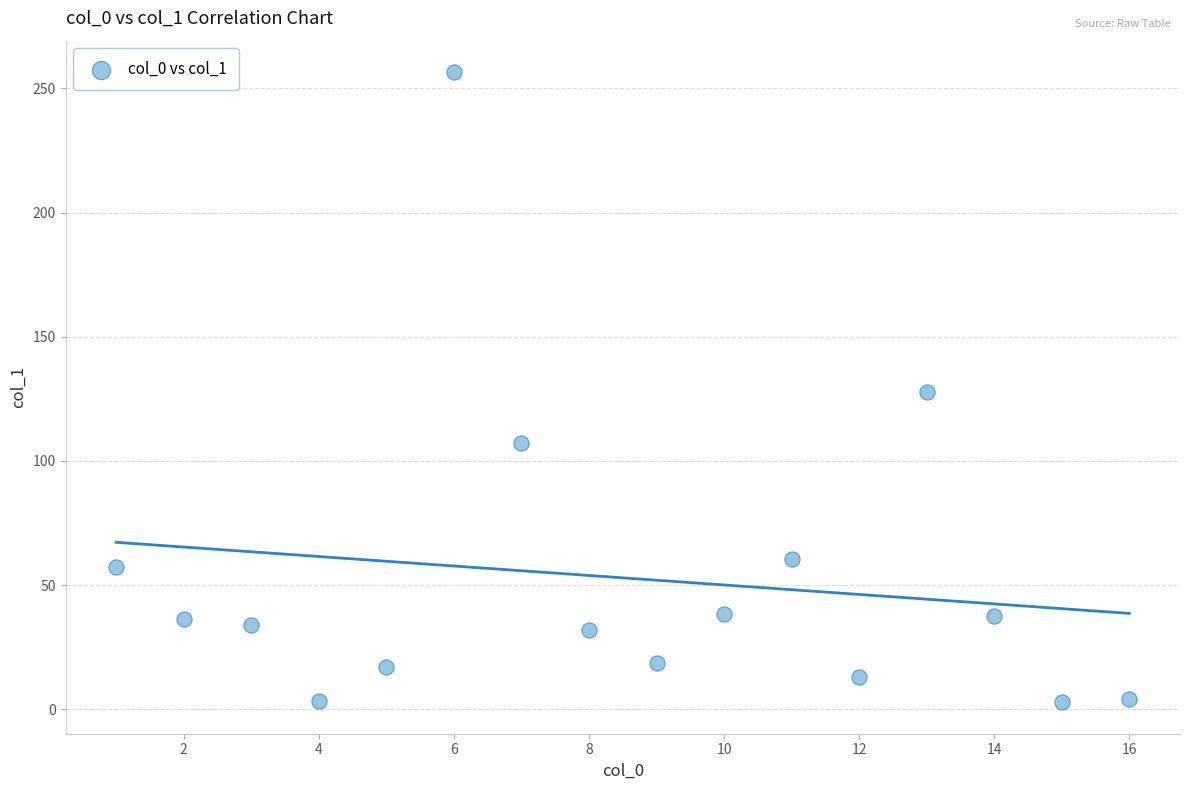

What is the range of X values (max minus min)?

15.0